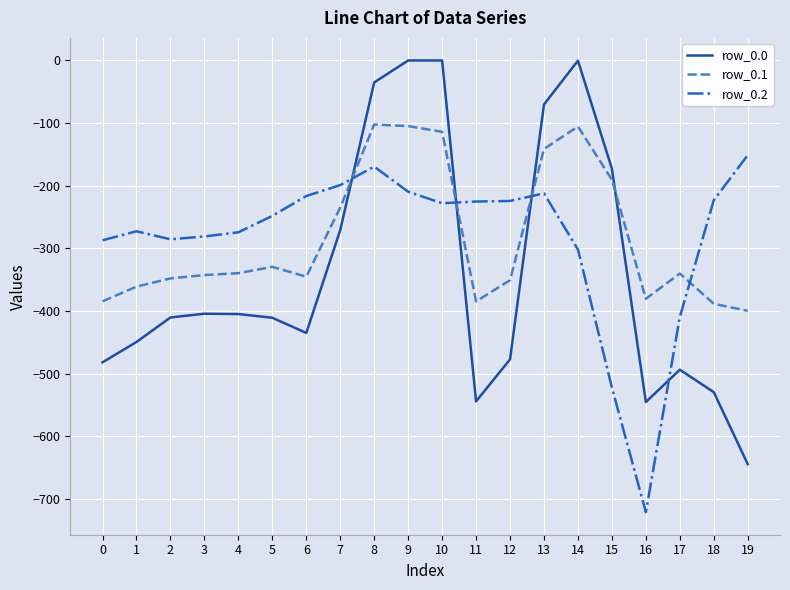

True or false: row_0.1 has more than 0 points higher than both neighbors.

True